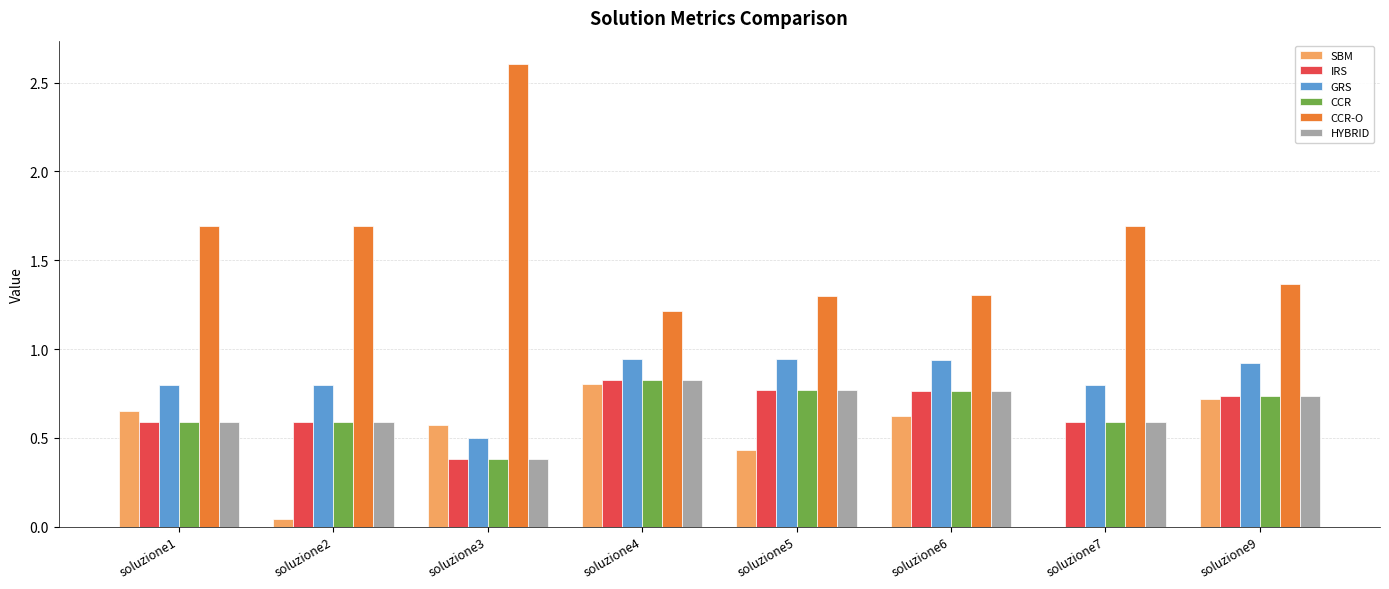

Are the bars grouped side by side (vs. stacked)?

Yes